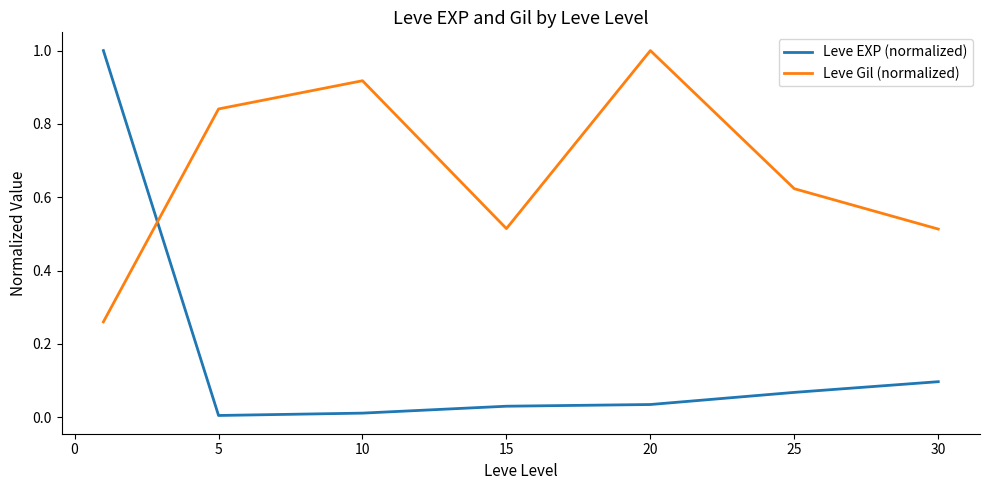

Which series has the largest total across all categories?

Leve Gil (normalized)